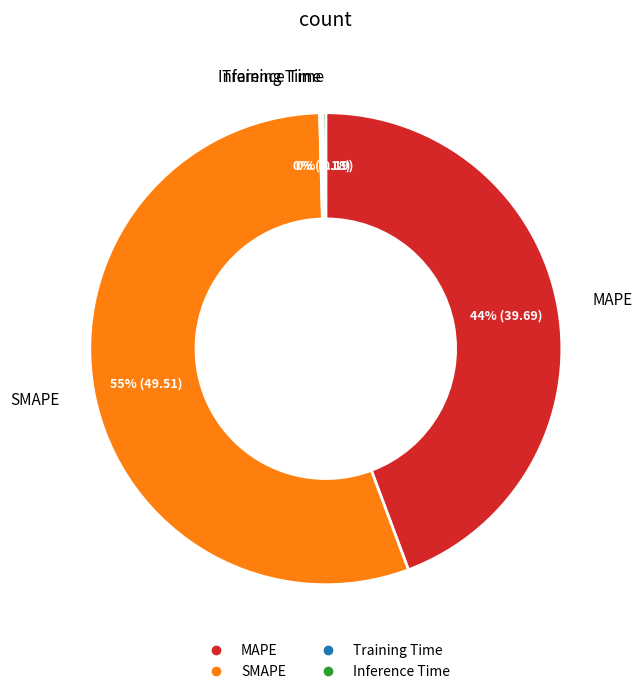

Combined, do SMAPE and MAPE account for over 50%?

Yes